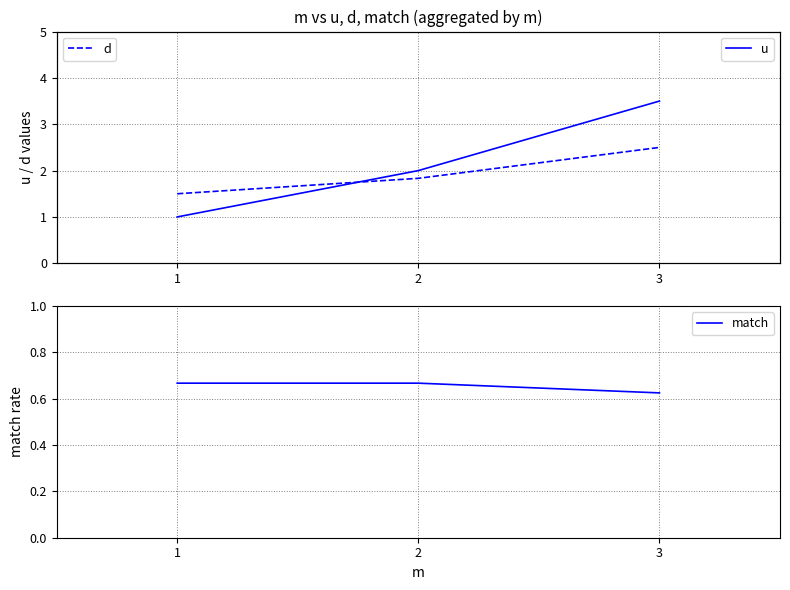

How many values in the u series exceed 2?

1